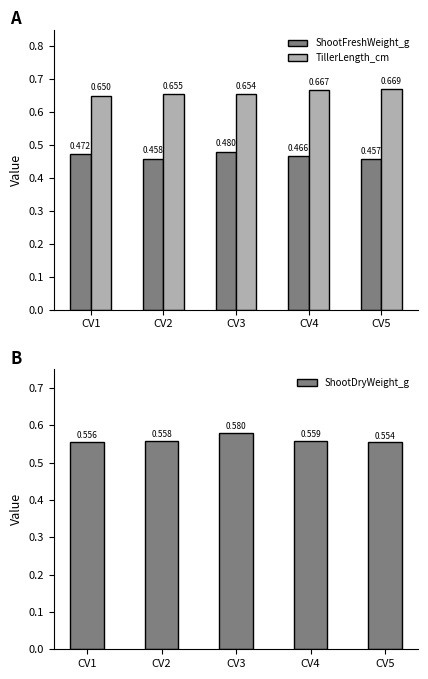

The ShootFreshWeight_g series shows 0.5 at CV3. True or false?

True